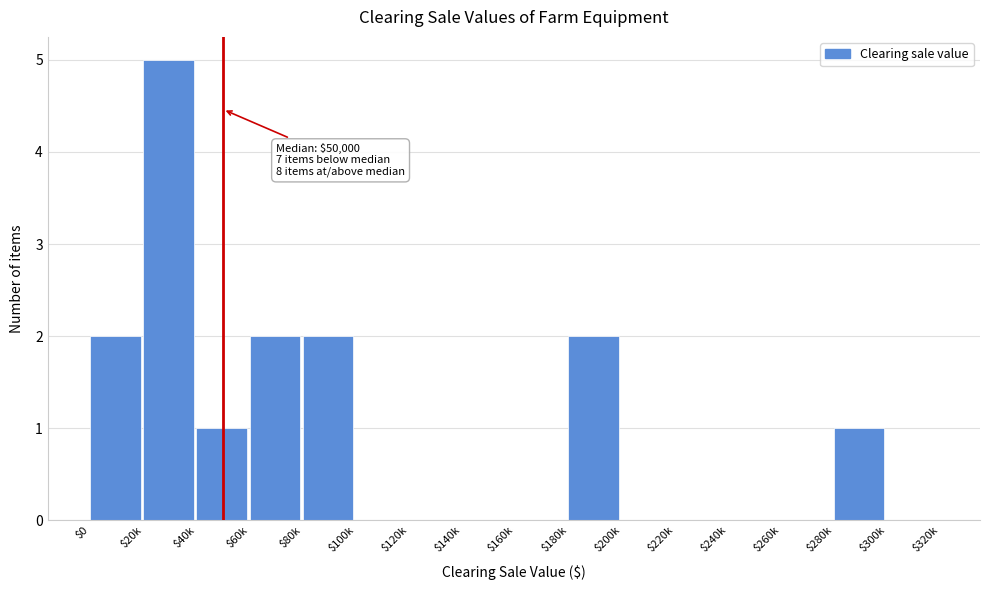

The chart shows a value of 0 at $220k. True or false?

True